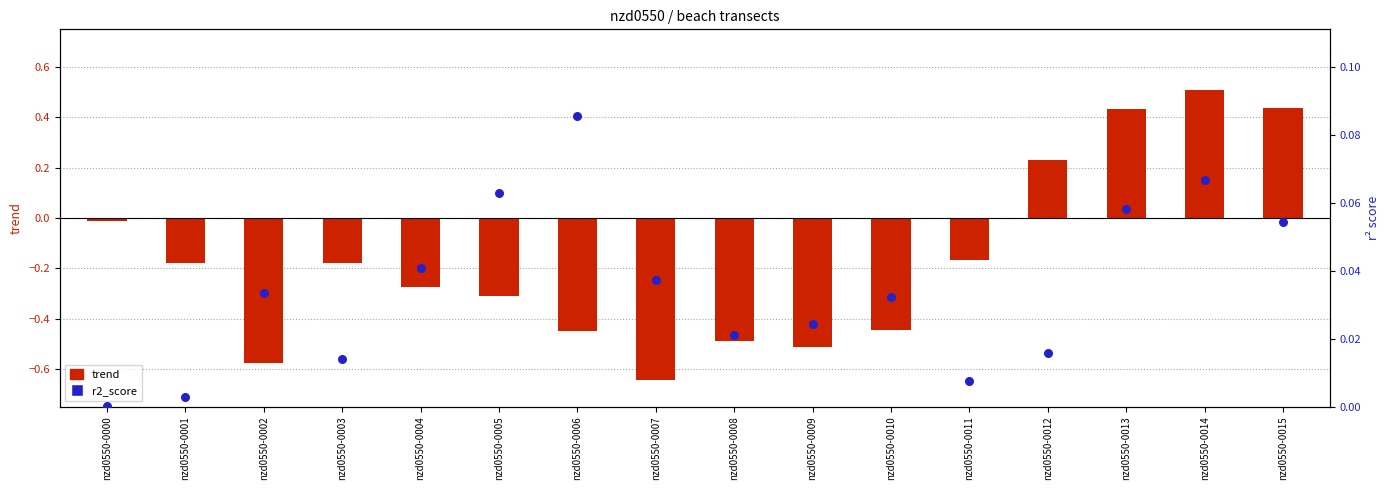

What is the total value across all series at nzd0550-0014?

0.6